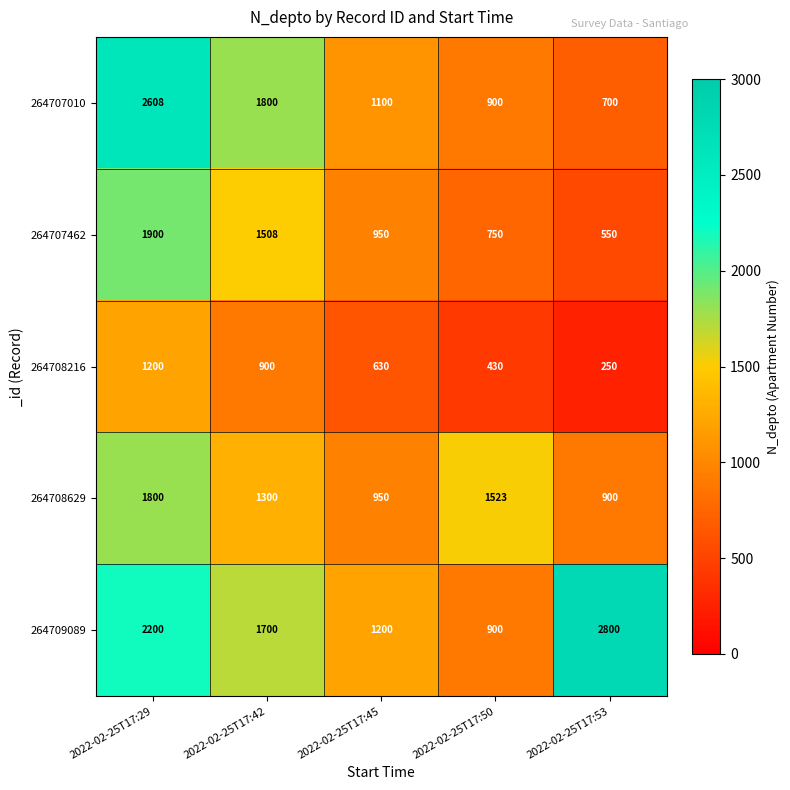

What value does the 264707010 series have at 2022-02-25T17:42, to the nearest 100?

1800